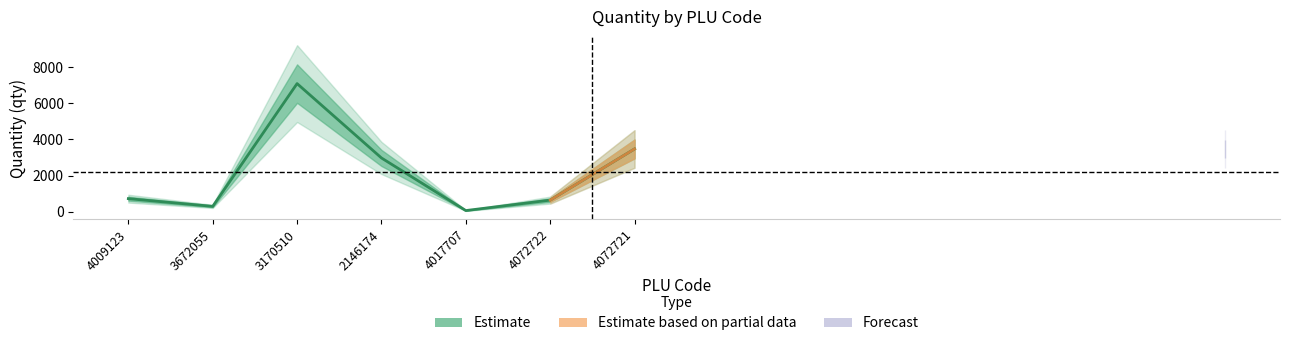

What is the difference between the values at 4017707 and 4072722?

578